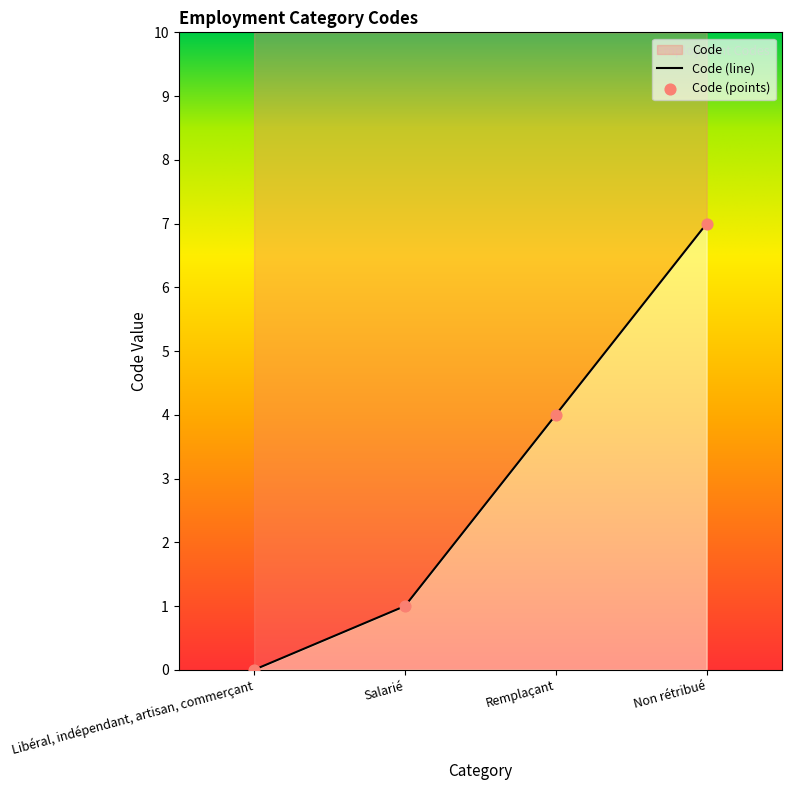

Approximately how many times larger is the value at Salarié compared to Non rétribué?

0.1